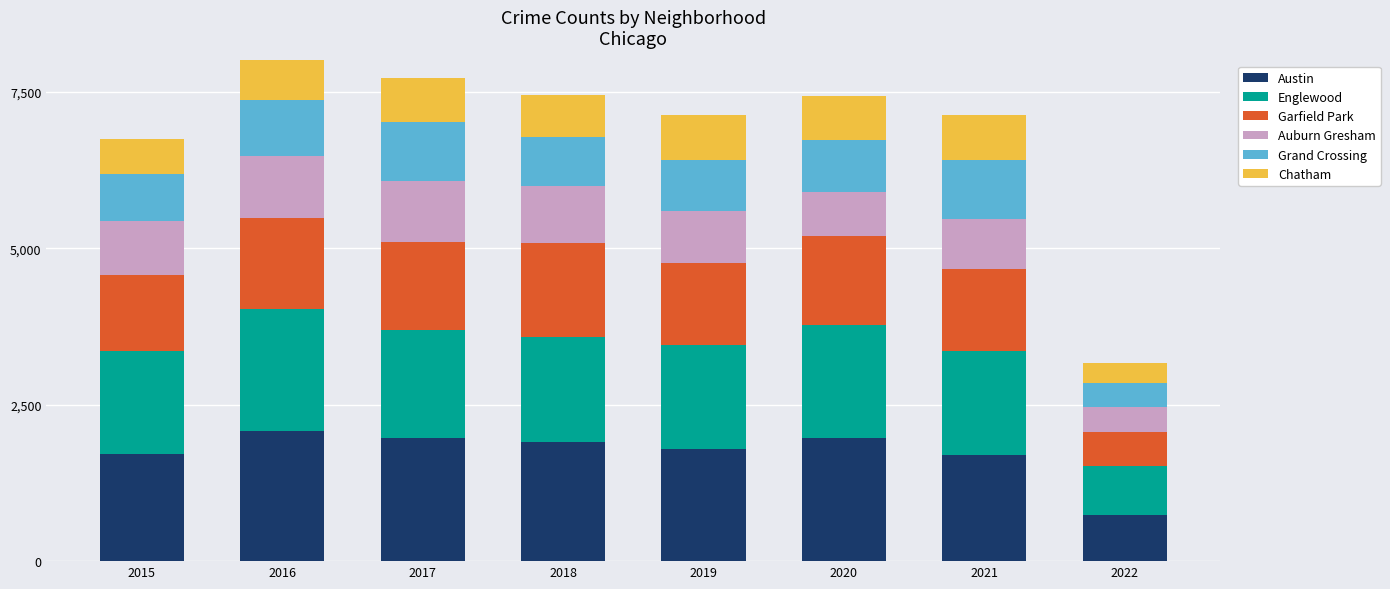

What is the minimum value for Austin?

745